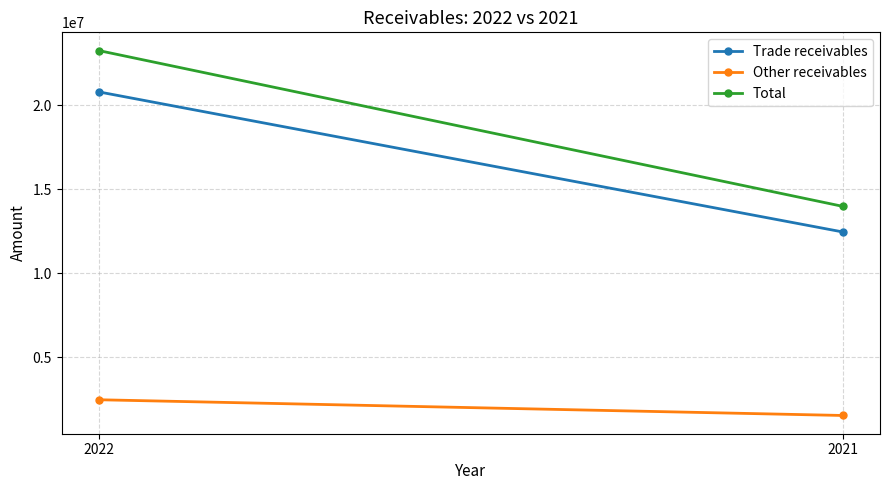

What is the difference between the Trade receivables values at 2021 and 2022?

8345416